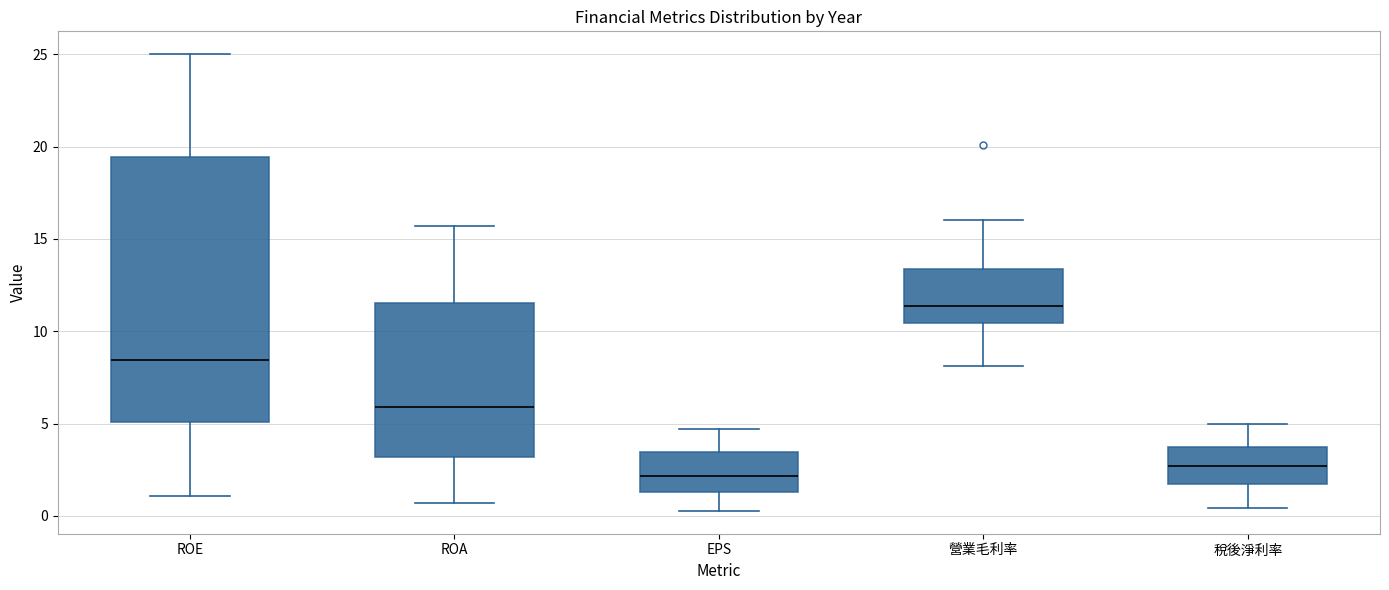

Where does the median line of the box for EPS sit on the y-axis? The values are not printed on the chart, so give them approximately, as read against the axis.

2.0